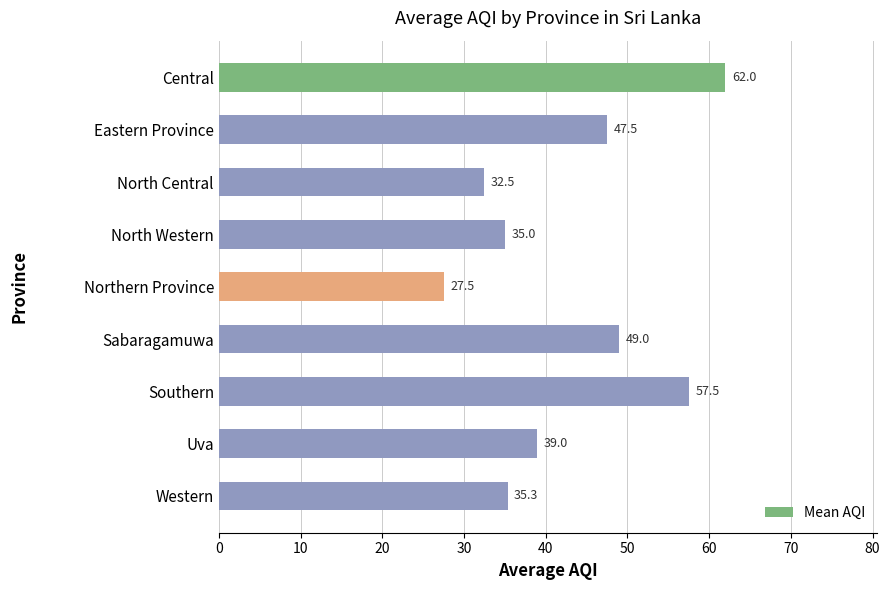

True or false: the data shows 20.1 at Sabaragamuwa.

False